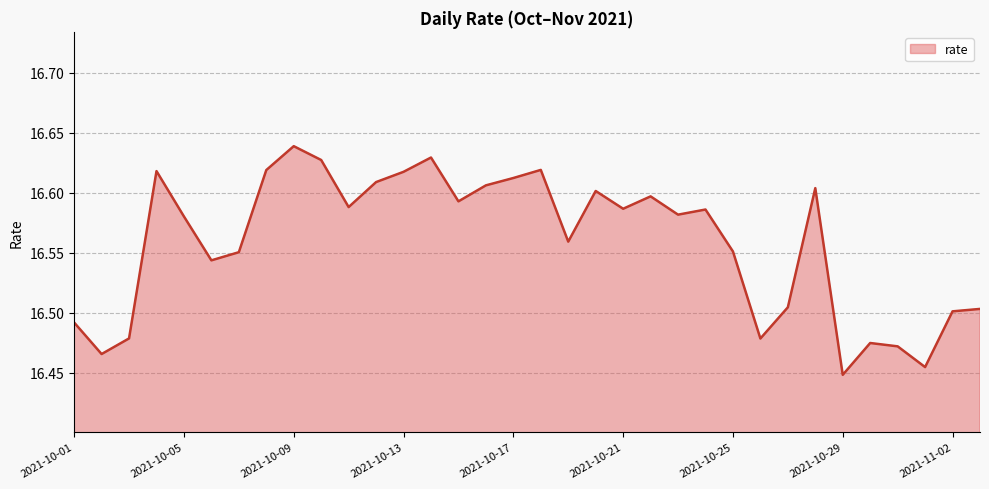

At which category does the chart reach its peak across all series?

2021-10-09